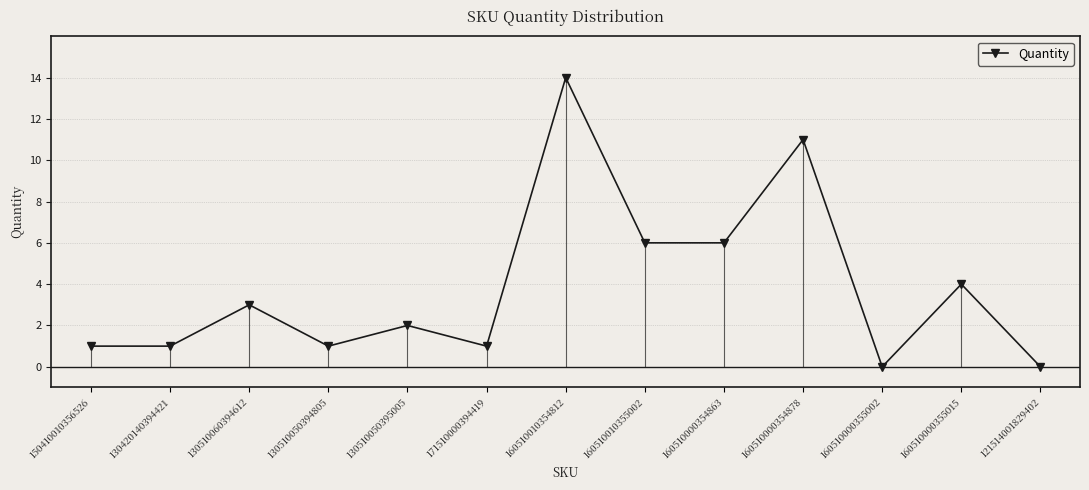

How many data points are above 2?

6